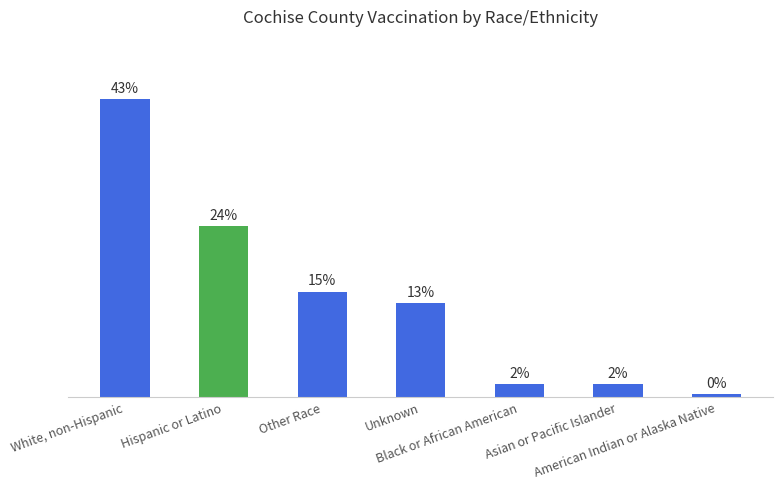

What is the label of the 2nd bar from the right?

Asian or Pacific Islander